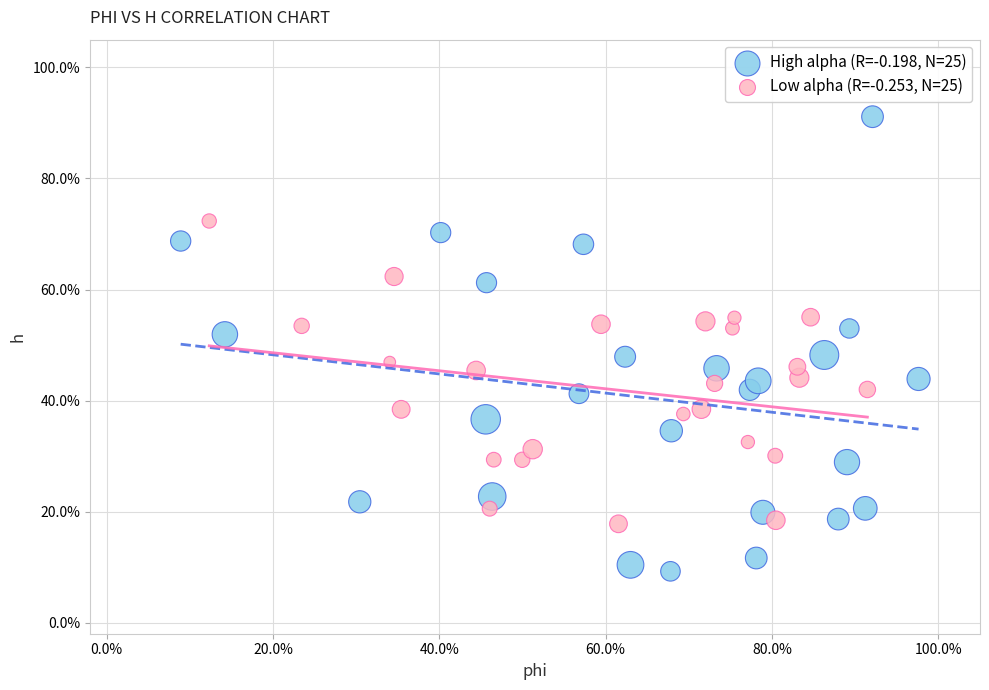

Which series reaches the maximum Y coordinate?

High alpha (R=-0.198, N=25)